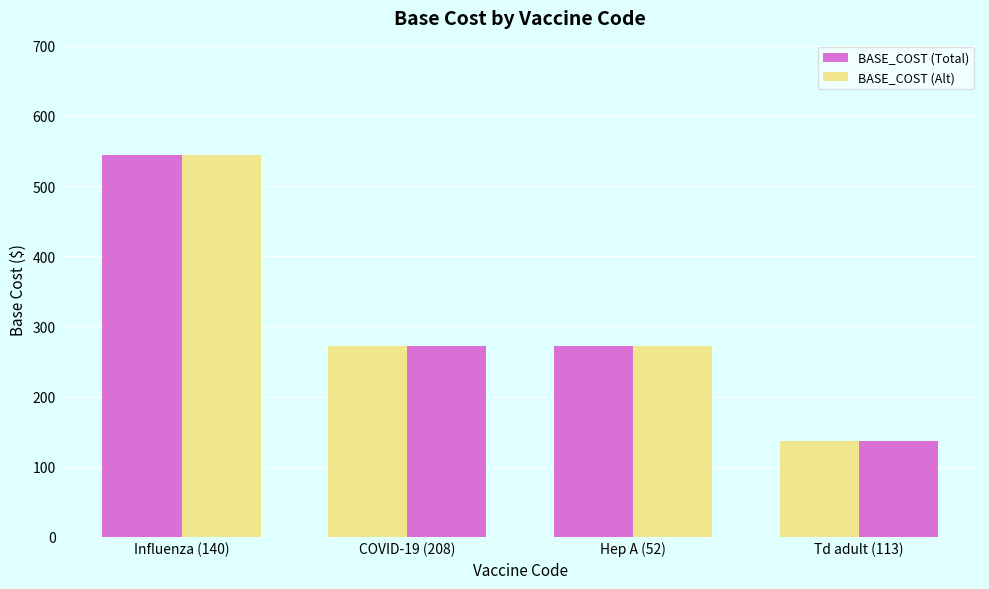

Rank the categories by BASE_COST (Alt) value from lowest to highest.

Td adult (113), COVID-19 (208), Hep A (52), Influenza (140)